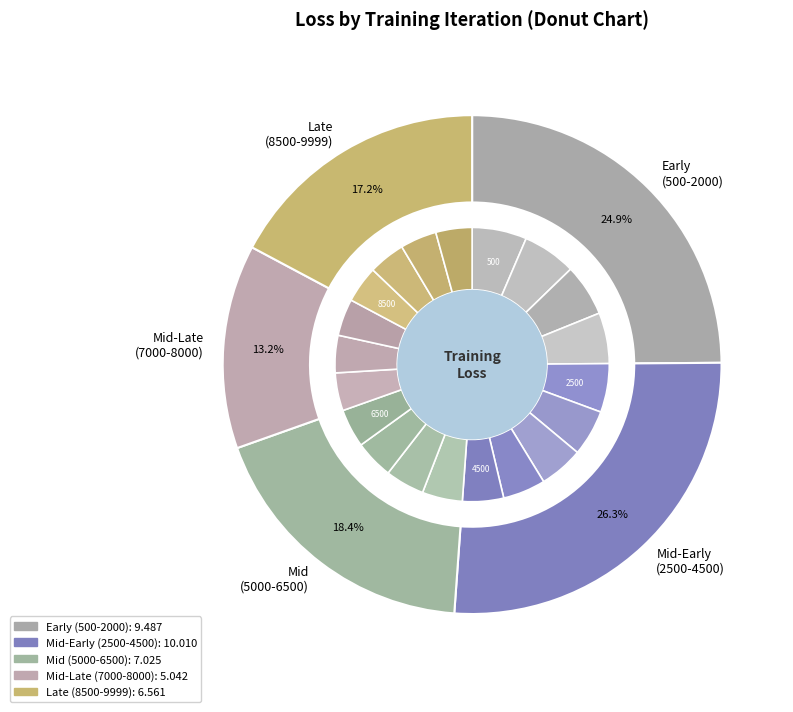

True or false: iter_1000 accounts for 6% of the total.

True